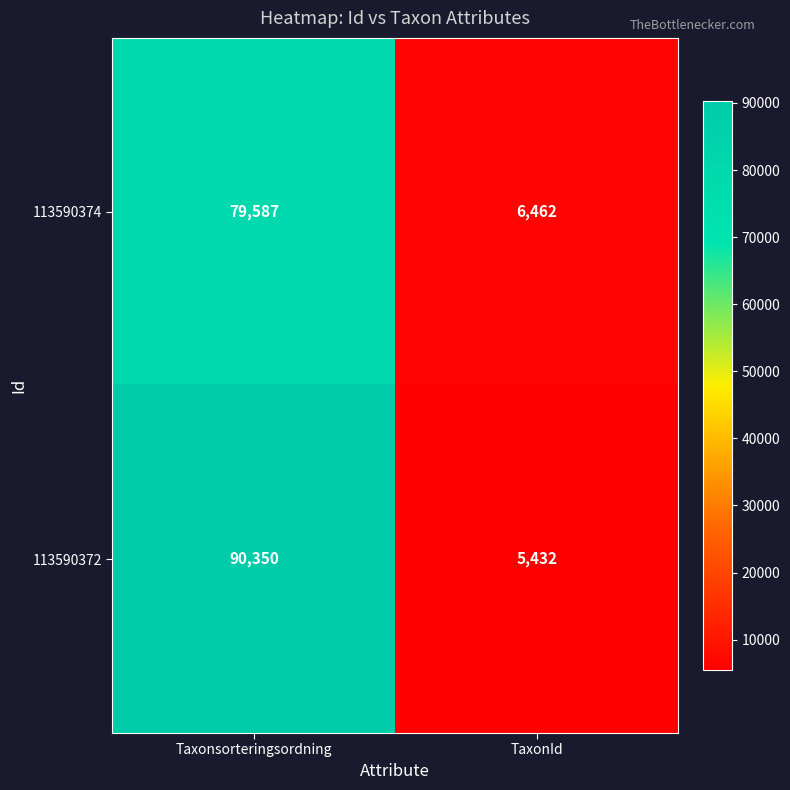

At which label does 113590372 reach its peak?

Taxonsorteringsordning